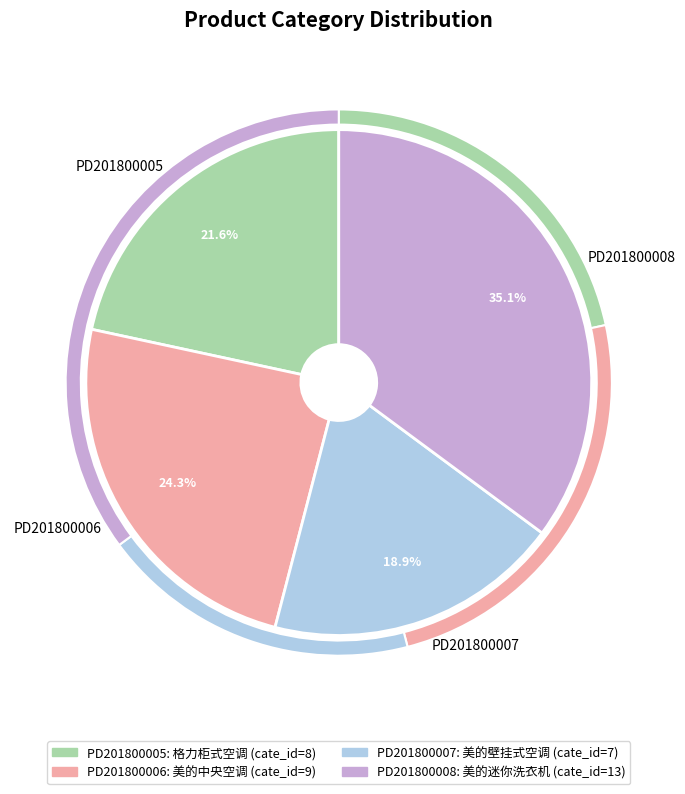

Which category has the smallest portion of the pie?

PD201800007